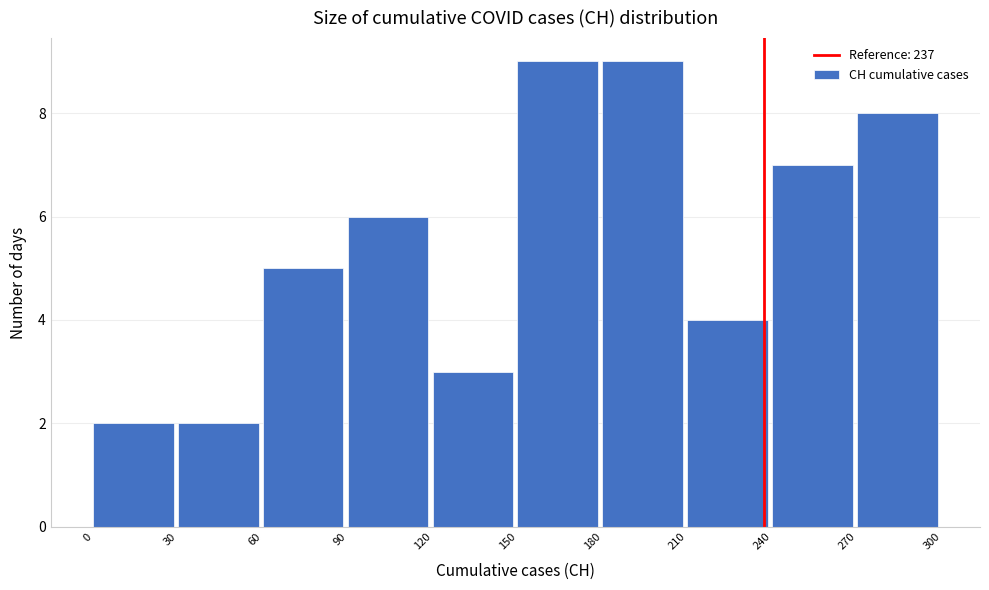

How tall is the bar that spans 60 to 90 on the x-axis? The values are not printed on the chart, so give them approximately, as read against the axis.

5